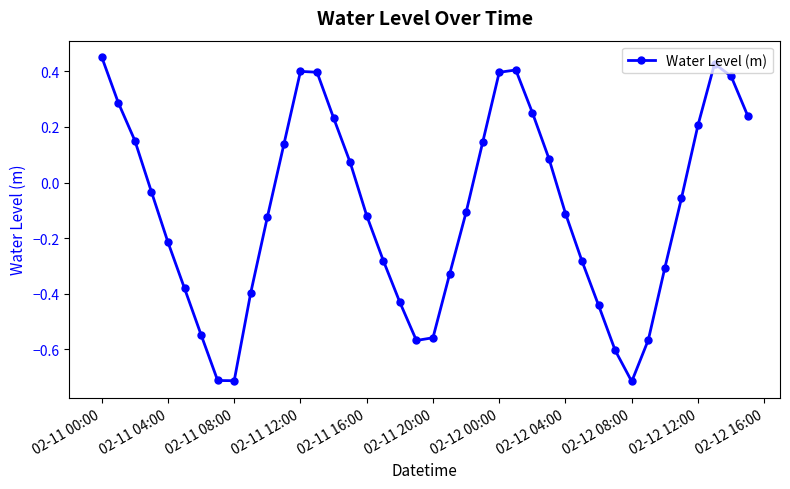

What is the sum of all values?

-3.9